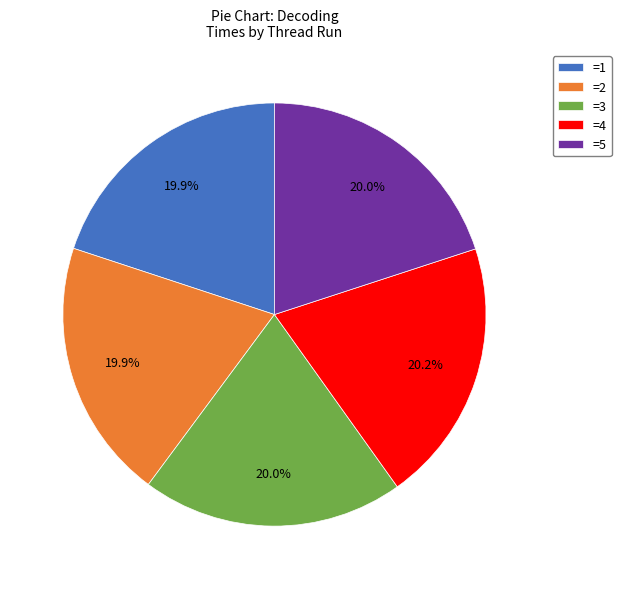

Approximately how many times larger is the value at =1 compared to =3?

1.0